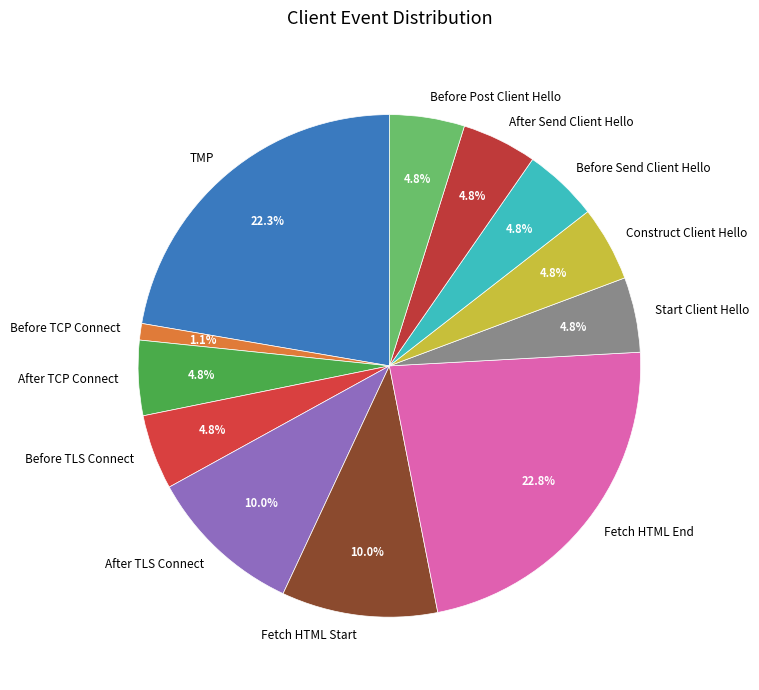

How many segments does this pie chart have?

12